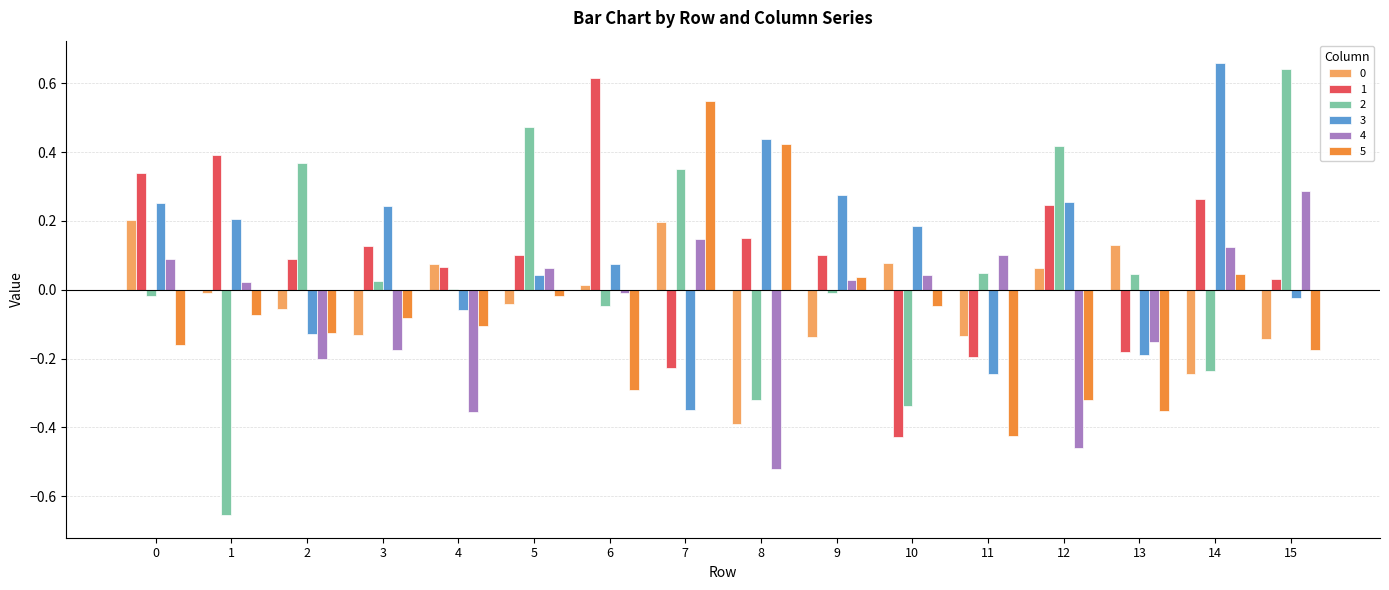

True or false: 1 has a value of -0.2 at 11.

True